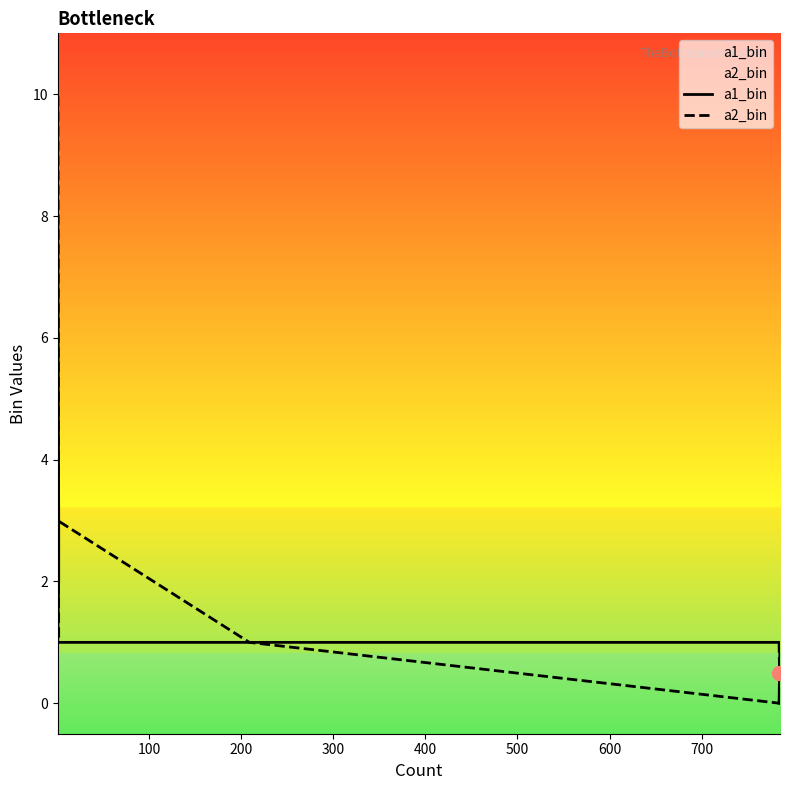

What is the maximum value shown in the chart?

10